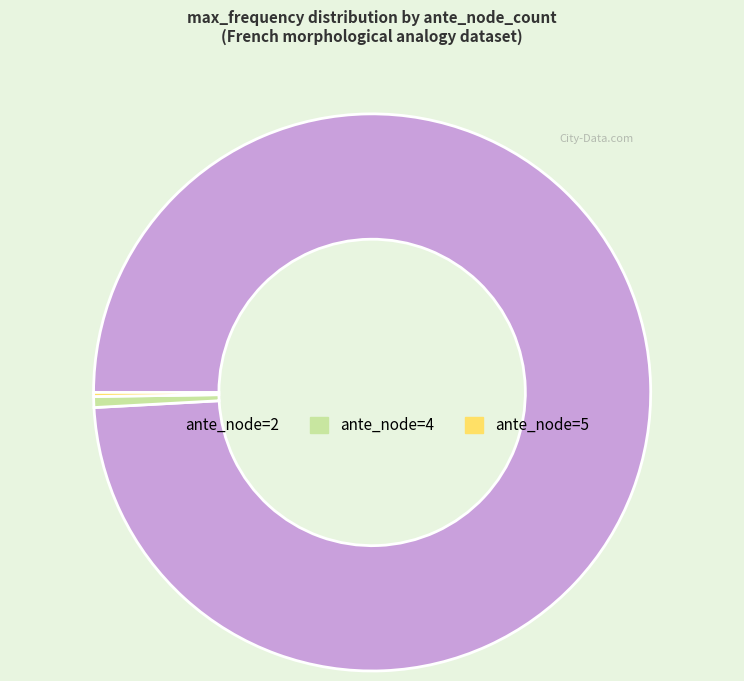

Which slice is the largest?

ante_node=2